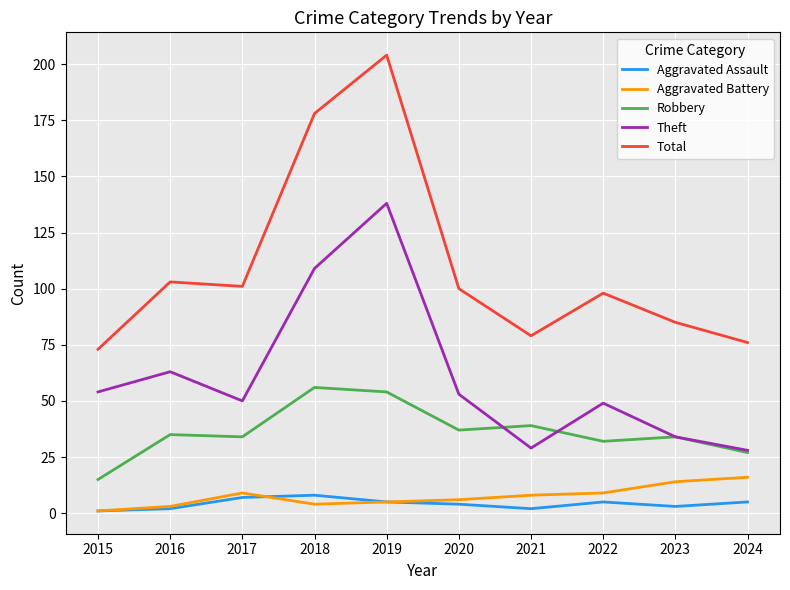

True or false: Aggravated Assault has a value of 2 at 2021.

True